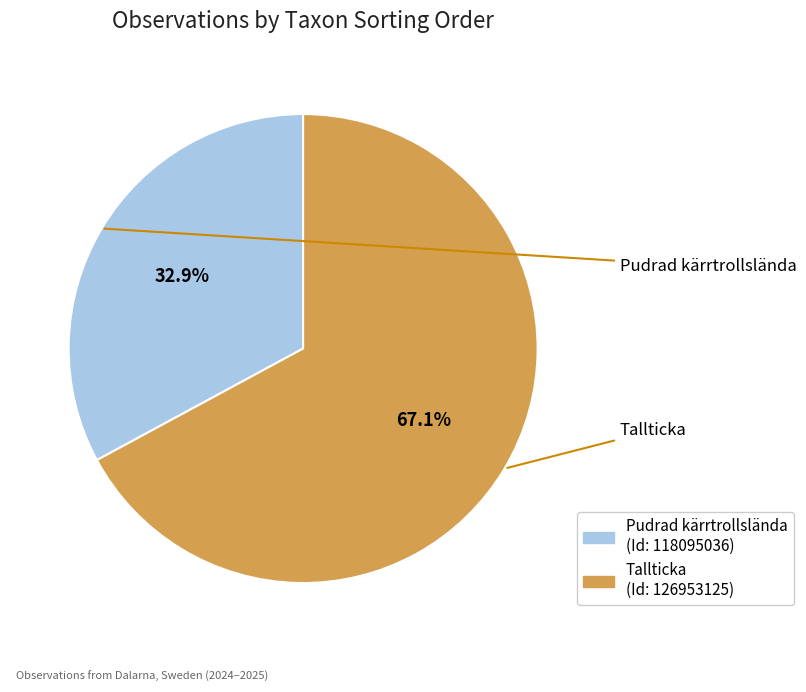

Is there a majority slice in this chart?

Yes